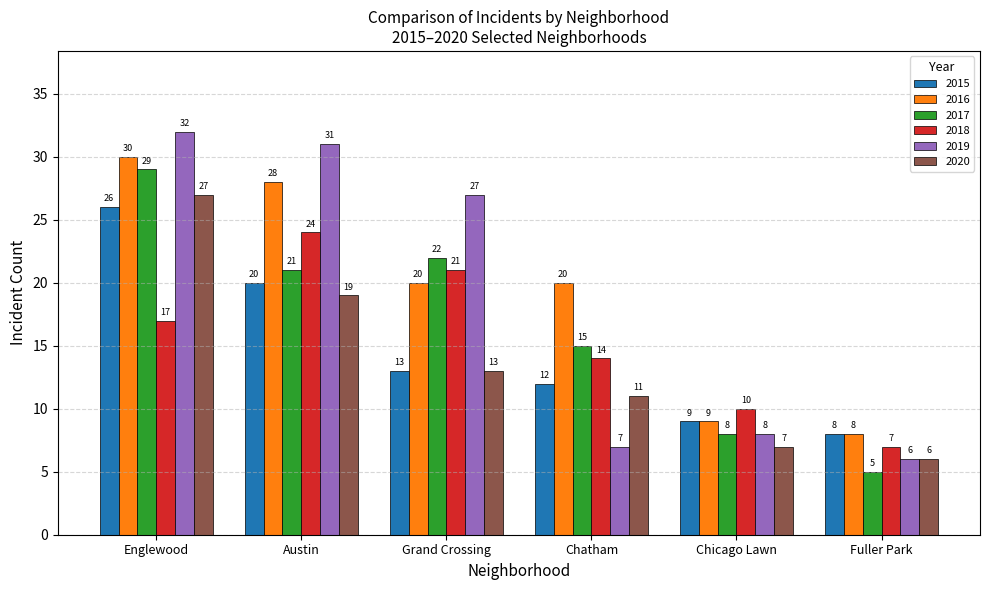

Reading left to right, what are all the values shown in this chart?

2015: Englewood=26	Austin=20	Grand Crossing=13	Chatham=12	Chicago Lawn=9	Fuller Park=8
2016: Englewood=30	Austin=28	Grand Crossing=20	Chatham=20	Chicago Lawn=9	Fuller Park=8
2017: Englewood=29	Austin=21	Grand Crossing=22	Chatham=15	Chicago Lawn=8	Fuller Park=5
2018: Englewood=17	Austin=24	Grand Crossing=21	Chatham=14	Chicago Lawn=10	Fuller Park=7
2019: Englewood=32	Austin=31	Grand Crossing=27	Chatham=7	Chicago Lawn=8	Fuller Park=6
2020: Englewood=27	Austin=19	Grand Crossing=13	Chatham=11	Chicago Lawn=7	Fuller Park=6